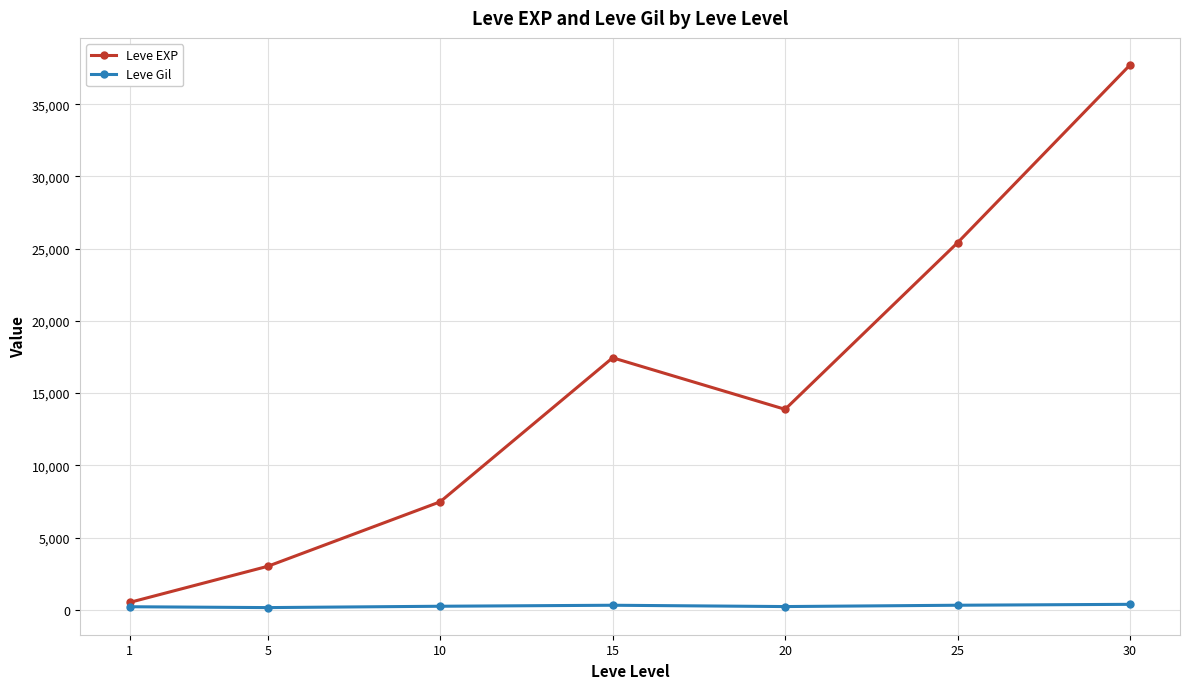

How many lines are shown in the chart?

2